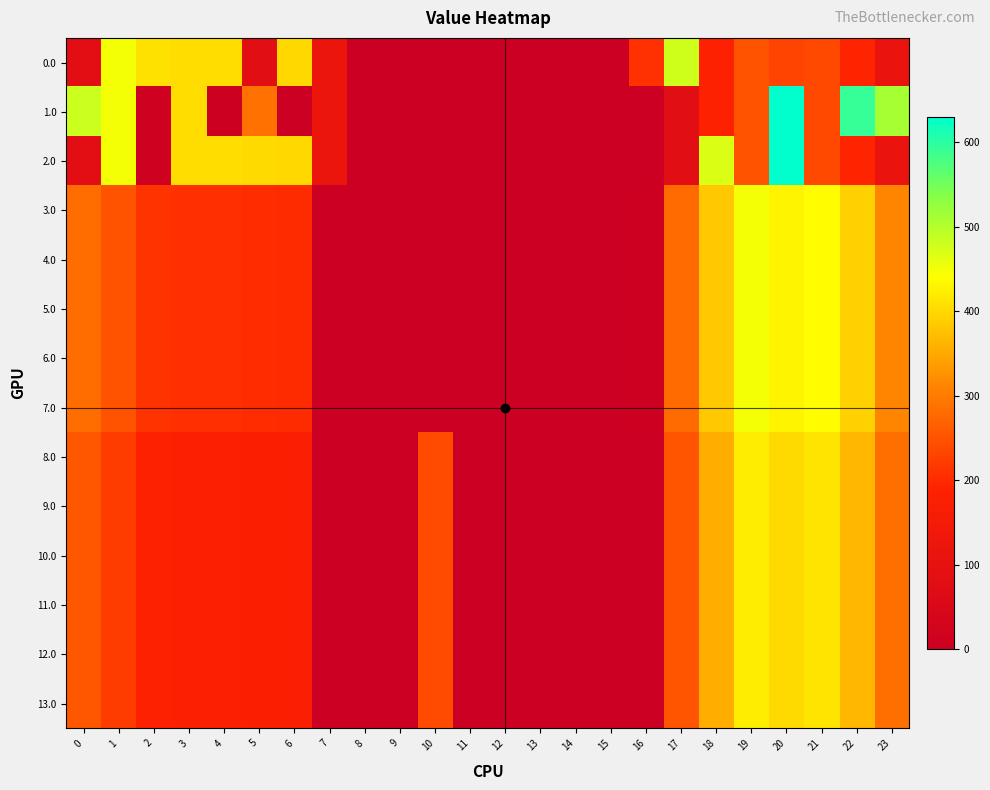

Which series has the widest spread of values?

1.0